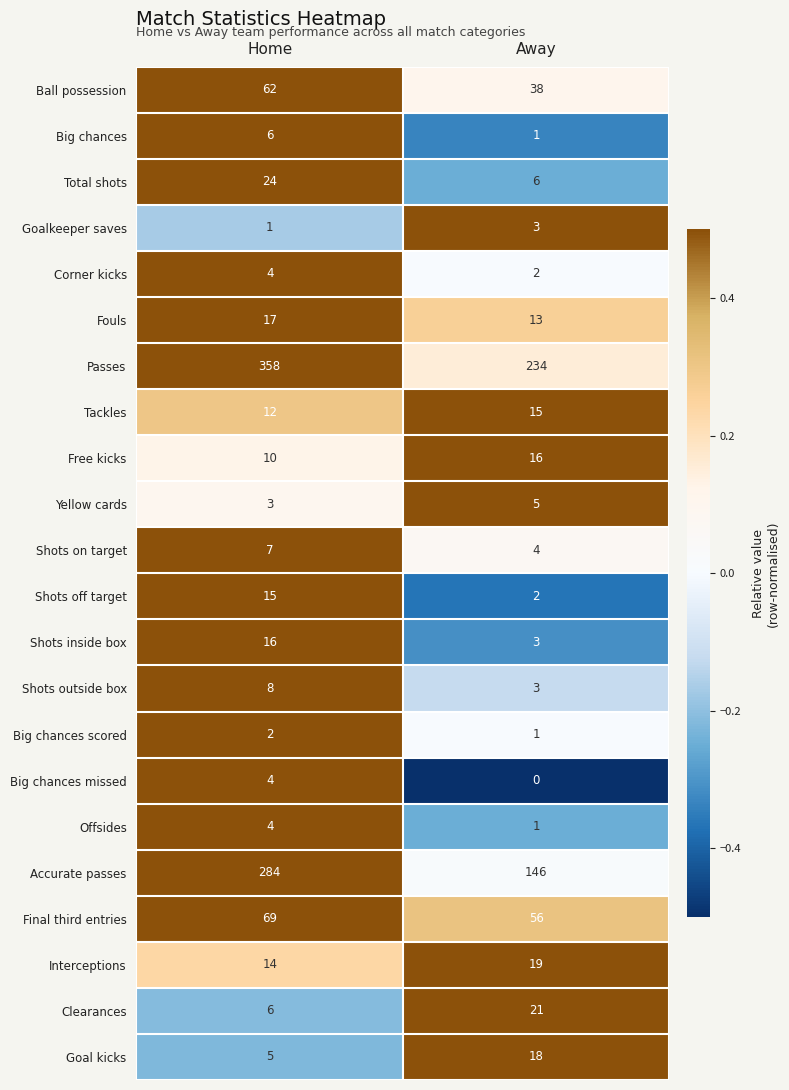

Rank the categories by Big chances value from lowest to highest.

Away, Home